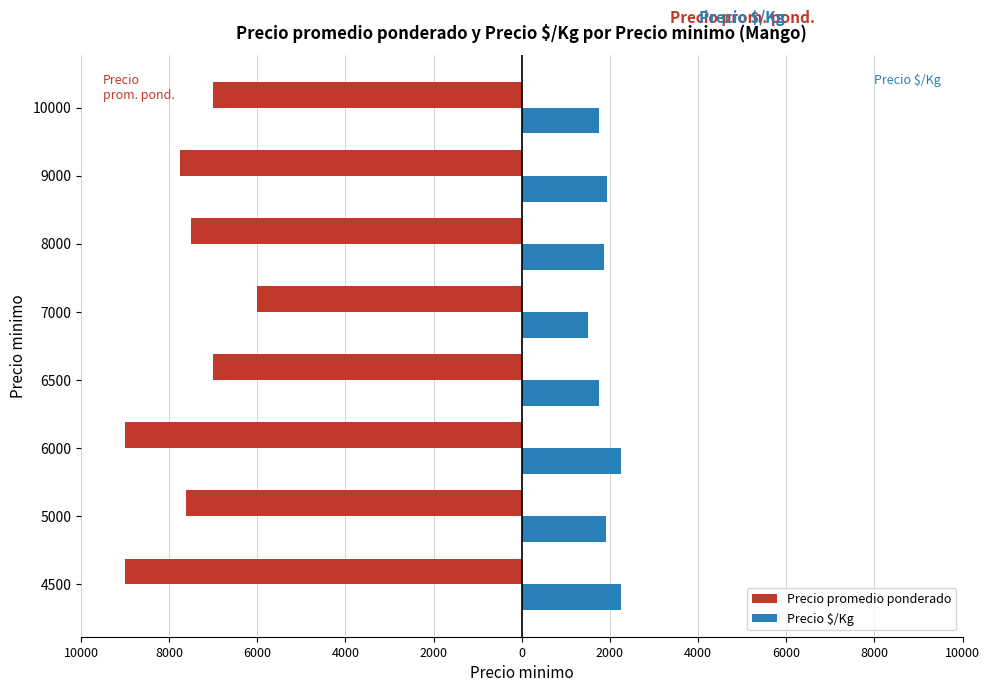

What are all the series names shown in the legend?

Precio promedio ponderado, Precio $/Kg